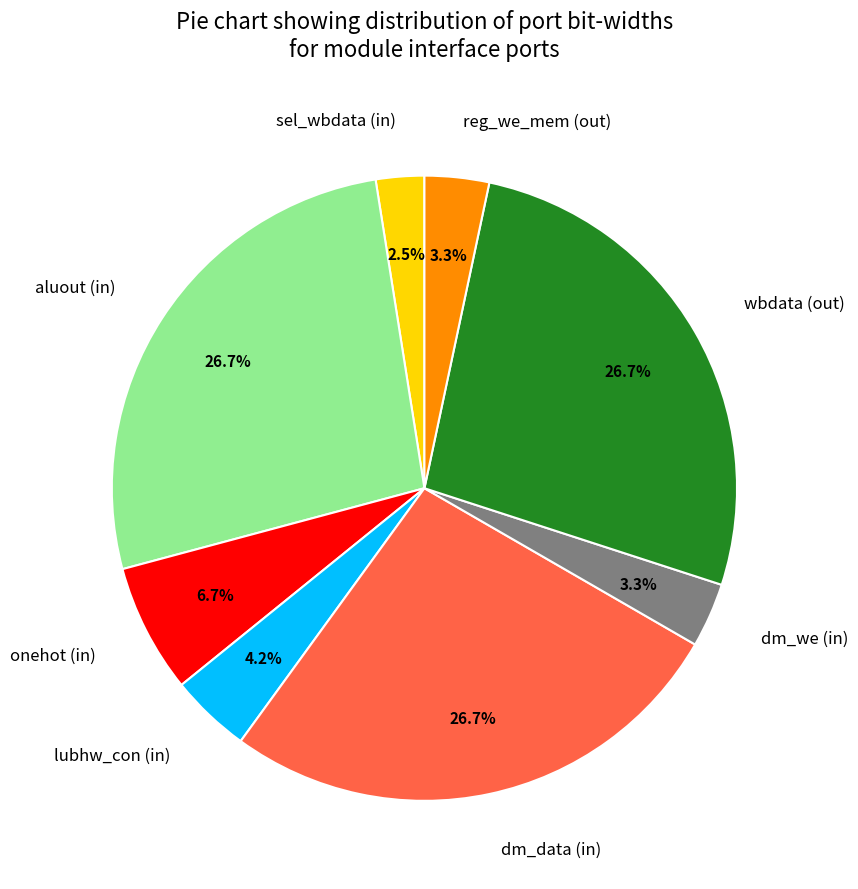

Between reg_we_mem (out) and lubhw_con (in), which is larger?

lubhw_con (in)